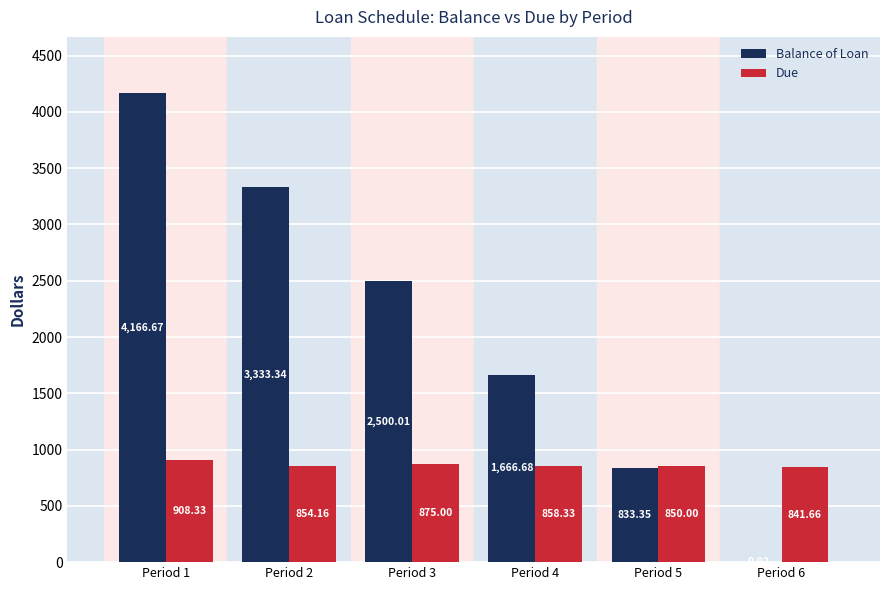

The Due series shows 875.0 at Period 3. True or false?

True